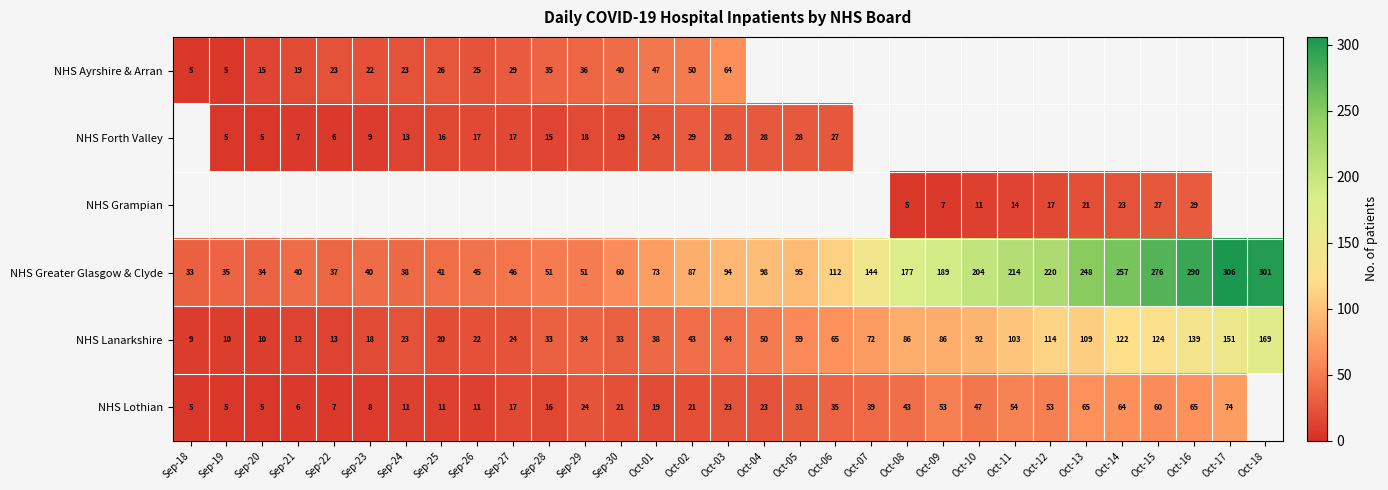

Which category has the highest value in the NHS Lanarkshire series?

Oct-18